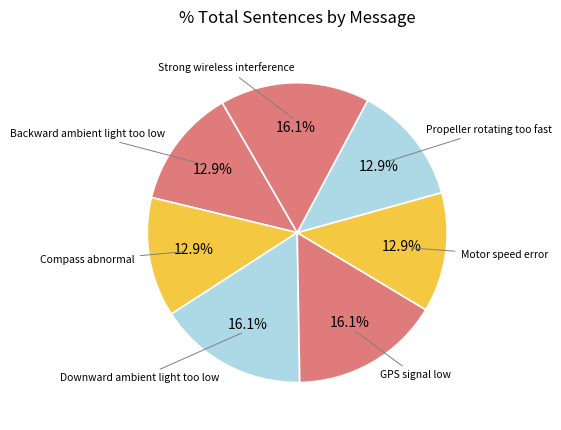

How many slices are in this pie chart?

7